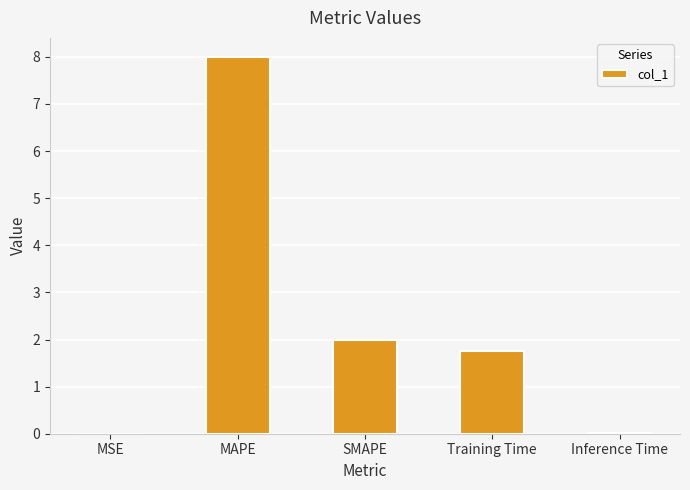

How many series are shown in this chart?

1